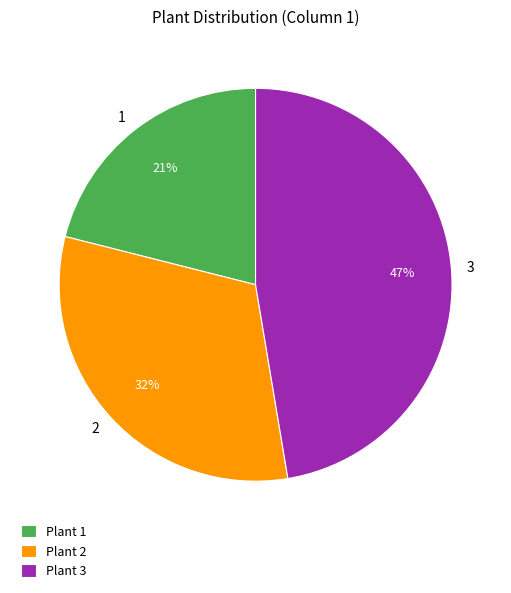

Rank the categories by value from highest to lowest.

Plant 3, Plant 2, Plant 1